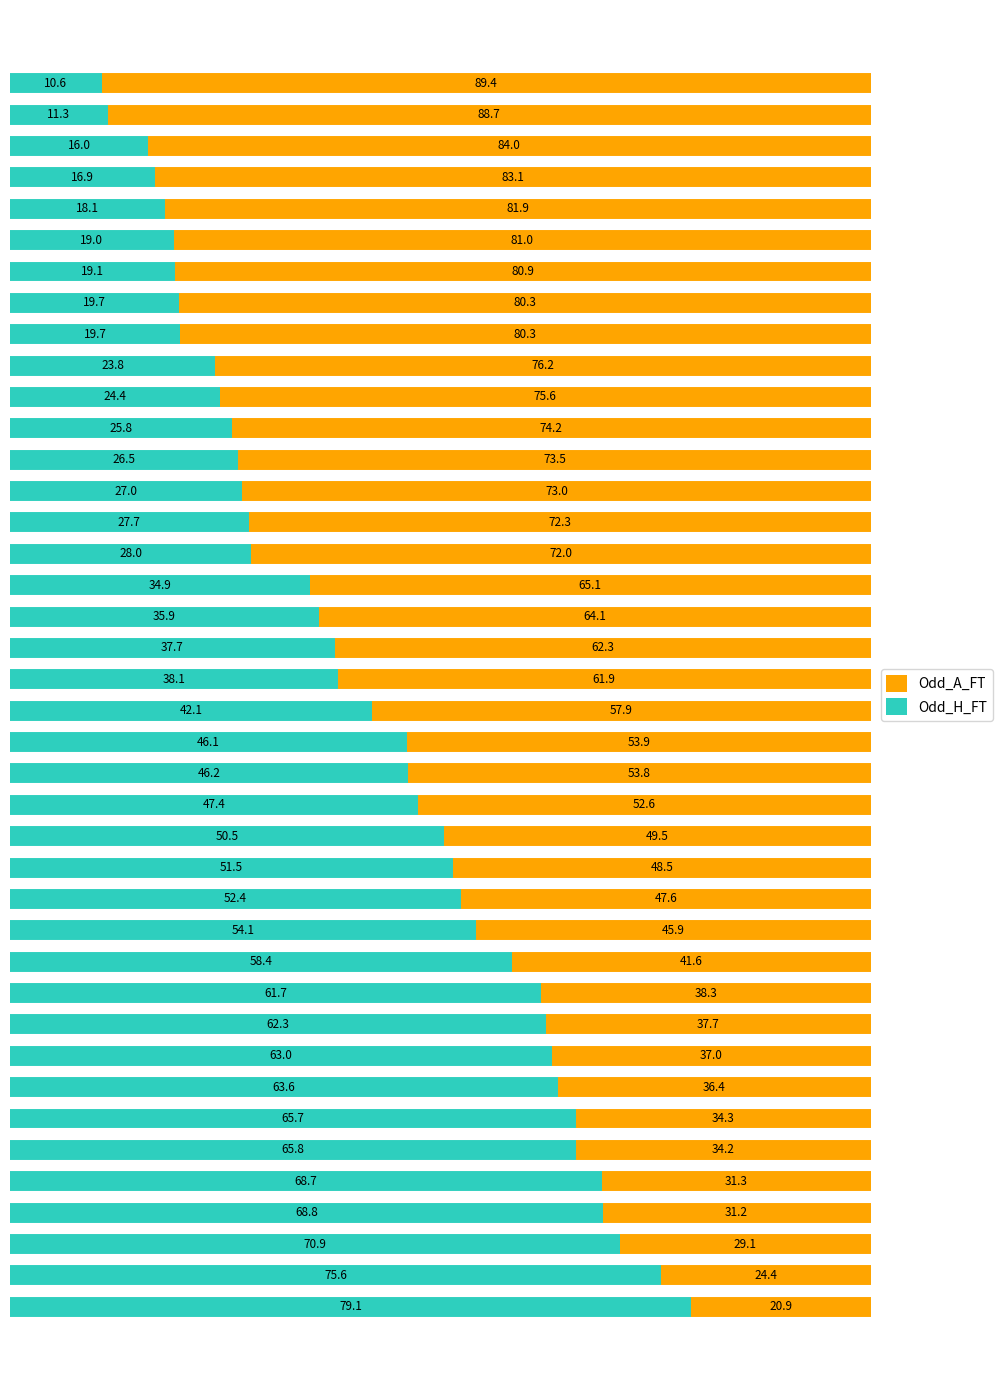

What is the average value of the Odd_H_FT series?

41.9